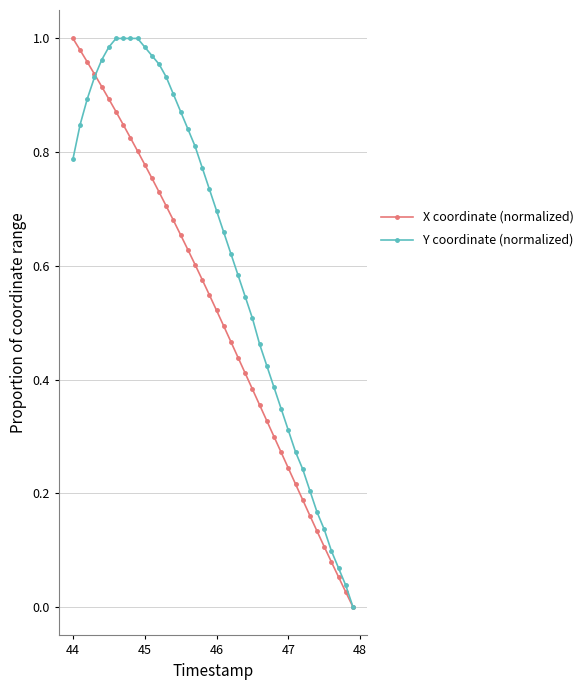

Rank the series by their average value, from highest to lowest.

Y coordinate (normalized), X coordinate (normalized)